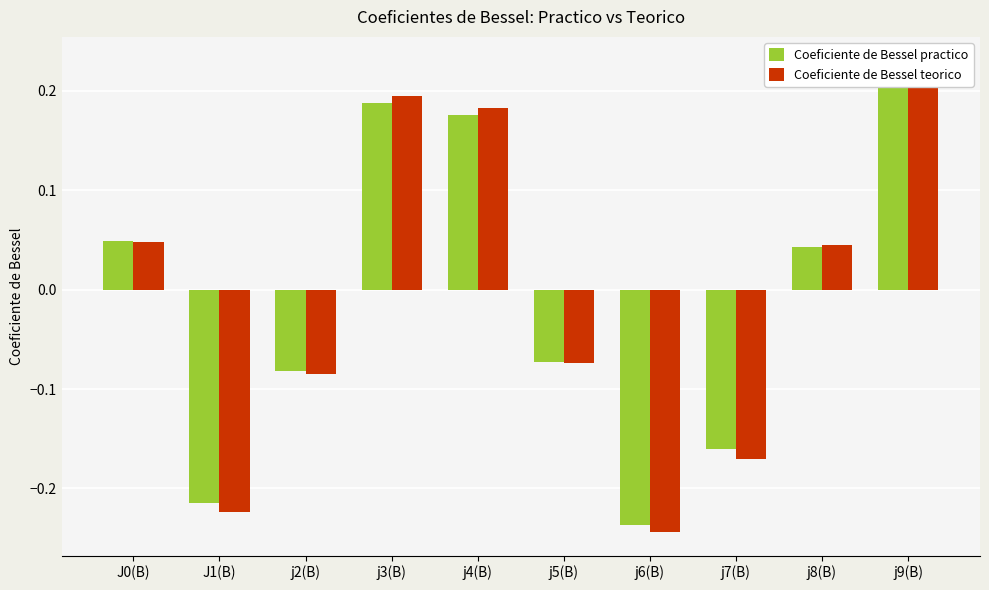

What is the sum of all Coeficiente de Bessel teorico values?

-0.1